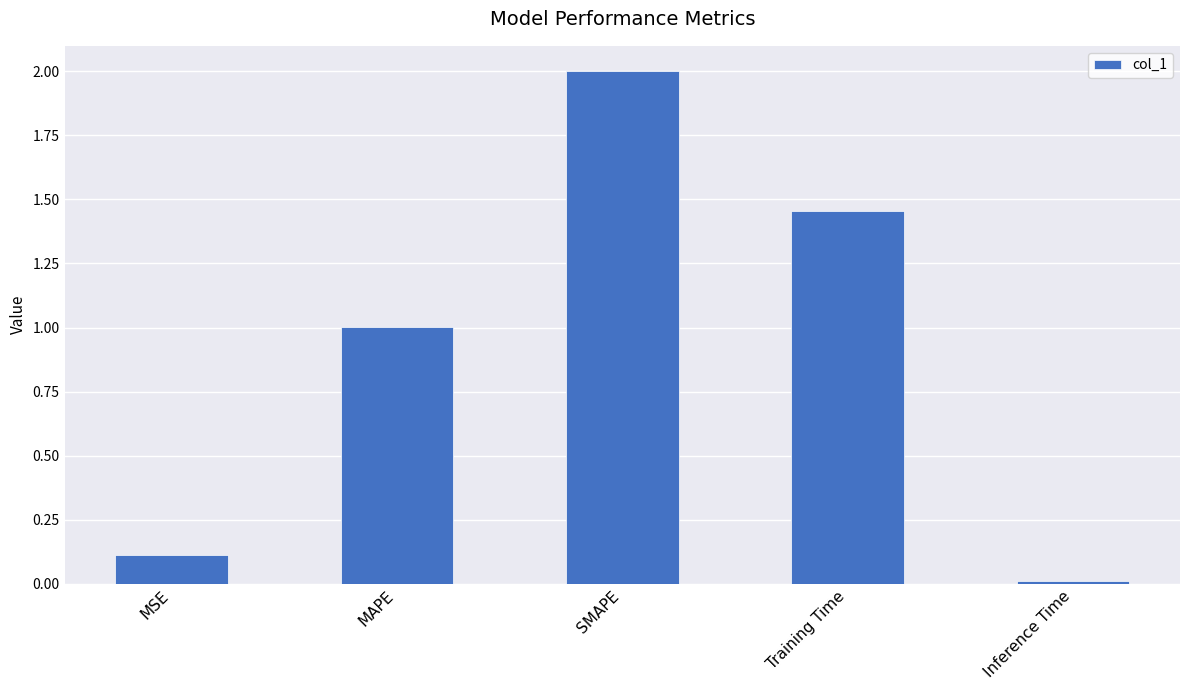

What is the difference between the maximum and minimum values?

2.0